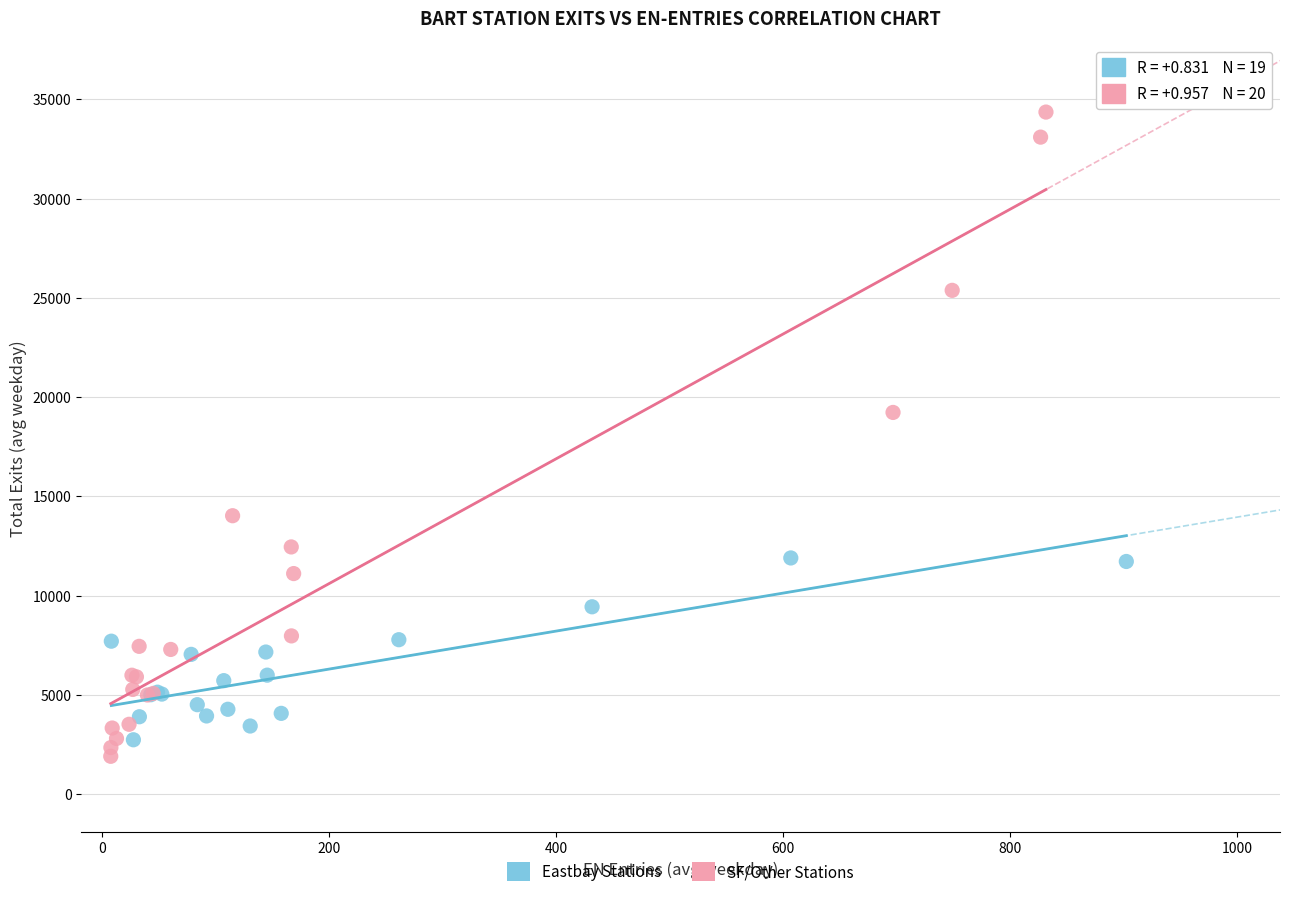

Which series has the largest Y range (max minus min)?

SF/Other Stations